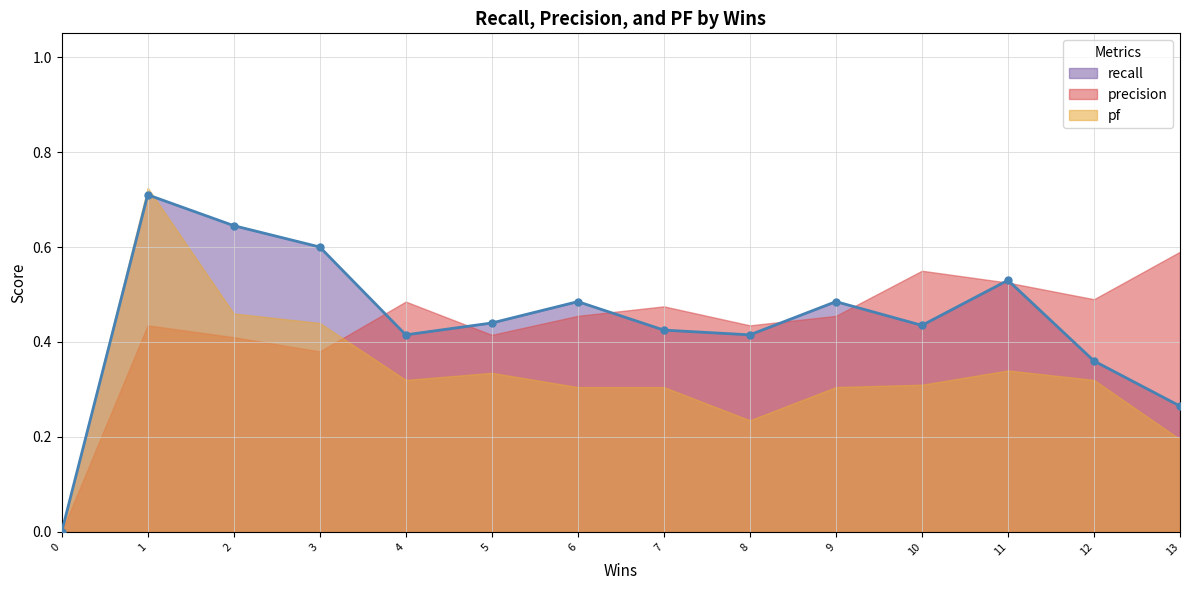

Count the number of data series in this chart.

3